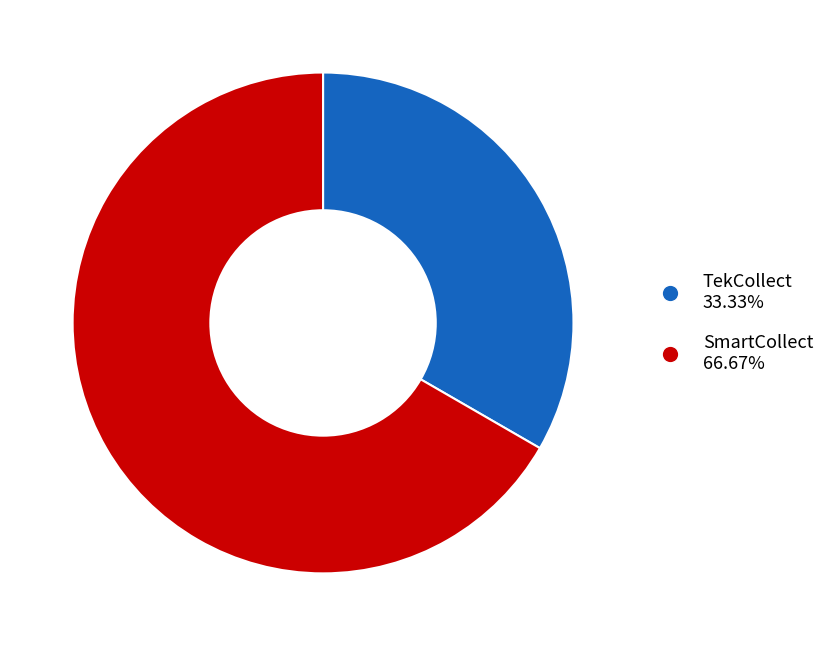

Rank the categories by value from highest to lowest.

SmartCollect, TekCollect